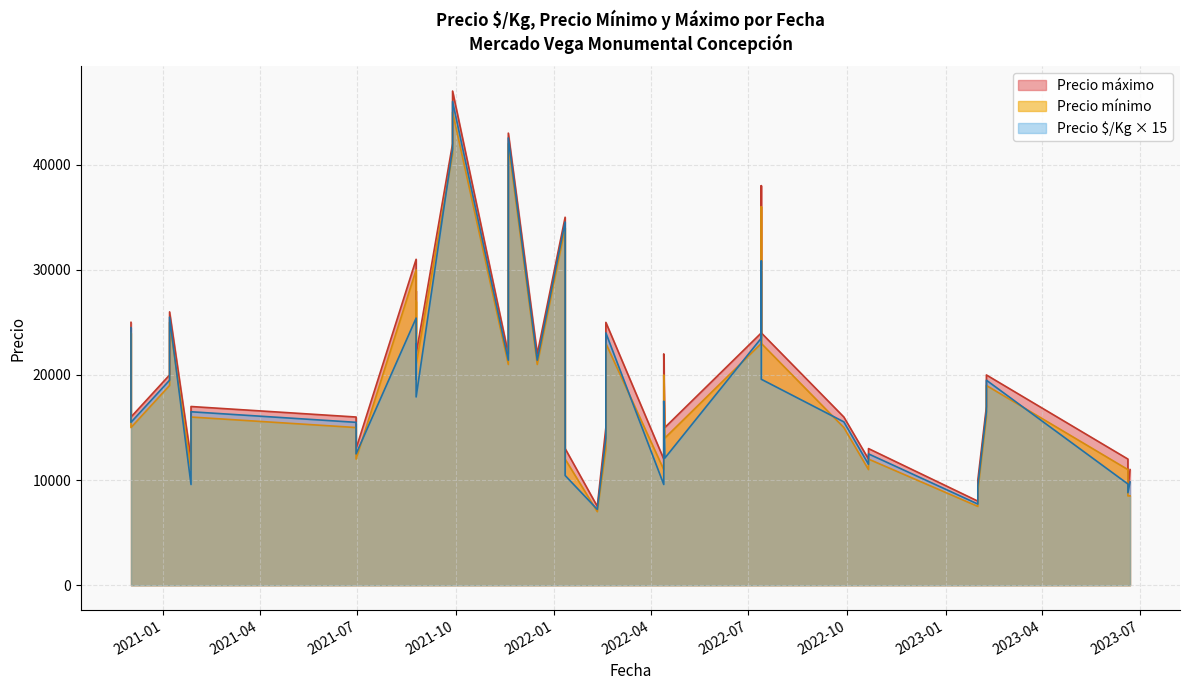

What is the sum of all Precio mínimo values?

781500